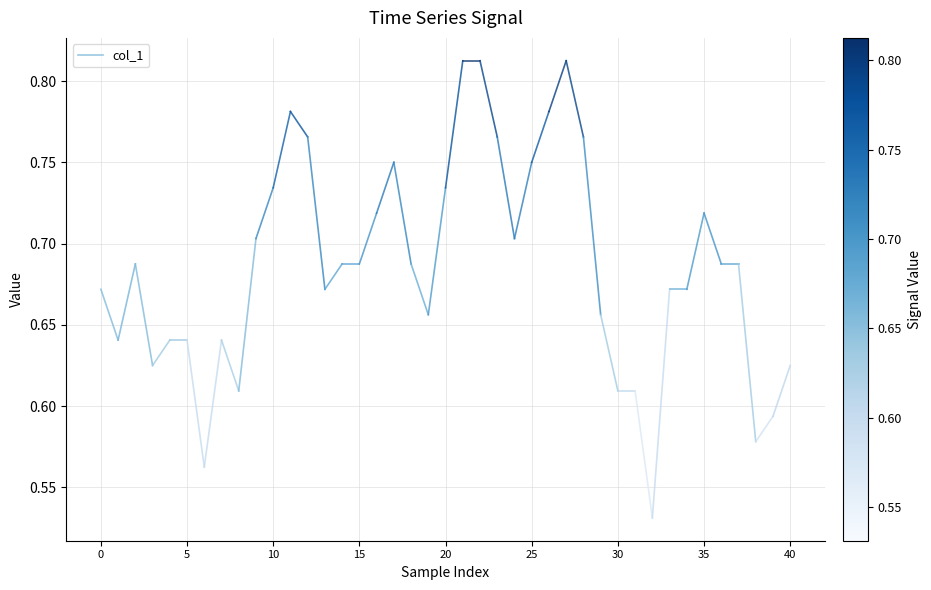

What is the average value?

0.7